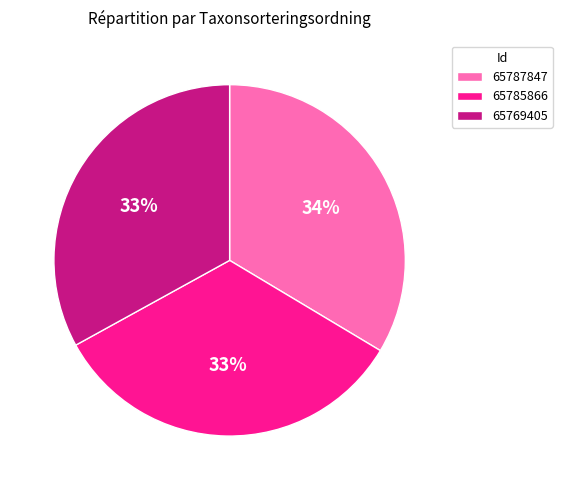

The 65785866 slice represents 24% of the pie. True or false?

False